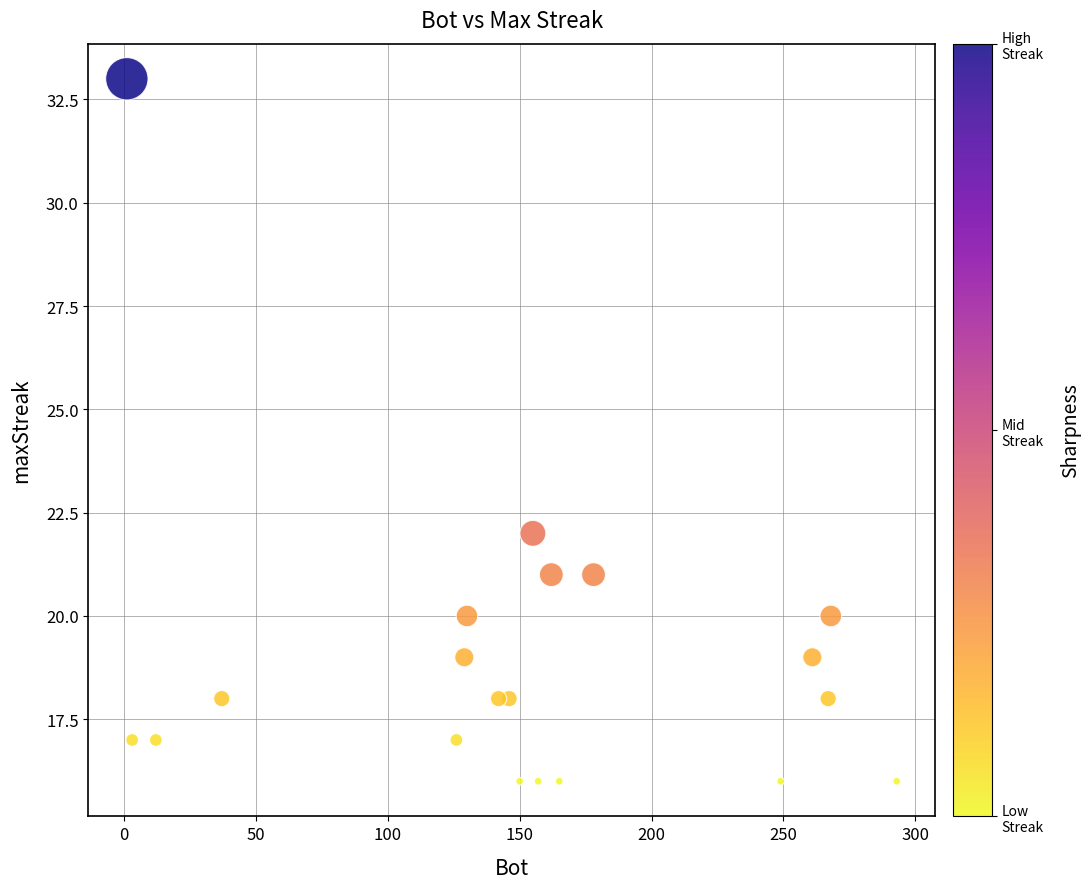

What is the range of Y values (max minus min)?

17